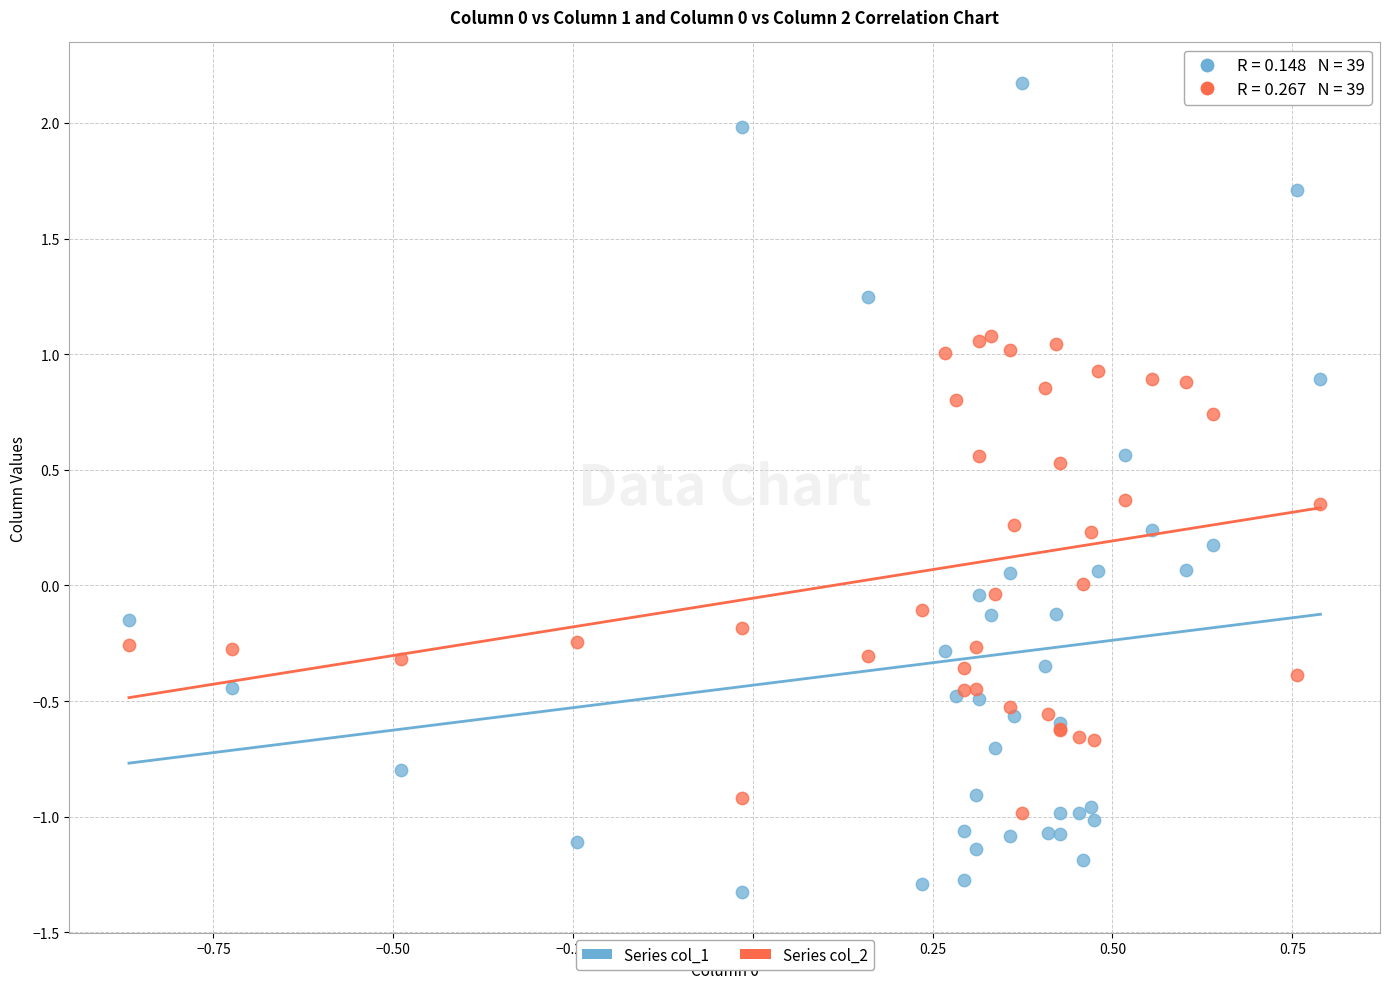

Which series contains the lowest Y value?

Series col_1